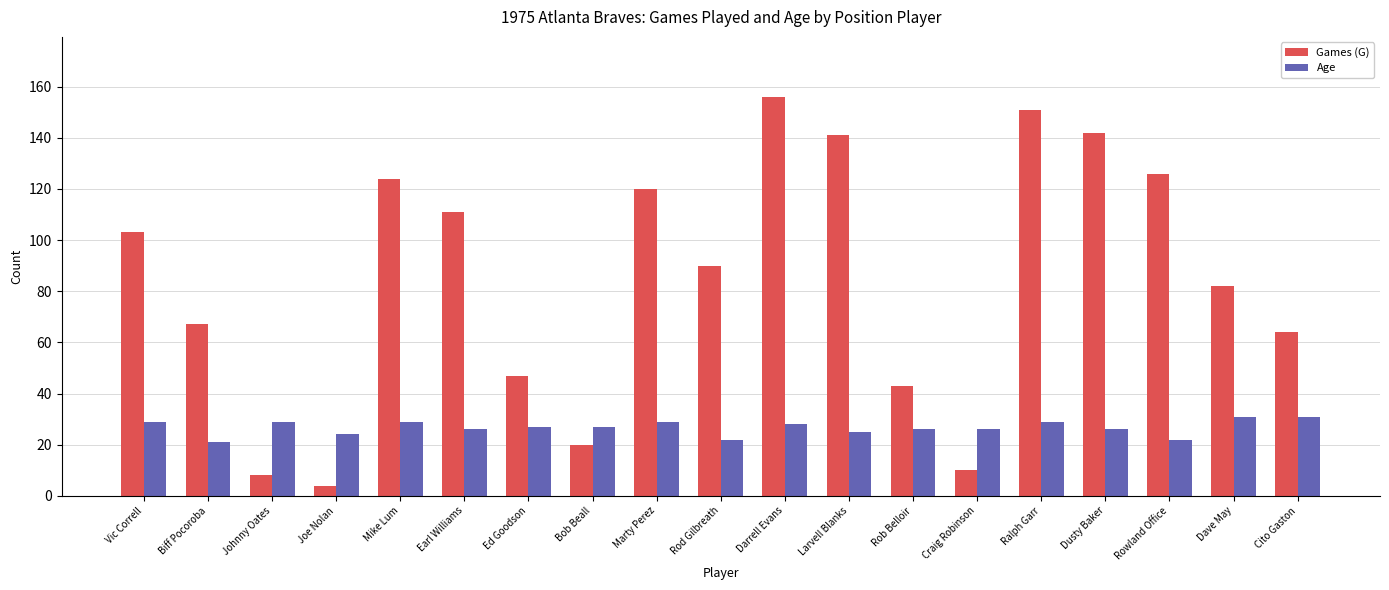

What is the minimum value for Games (G)?

4